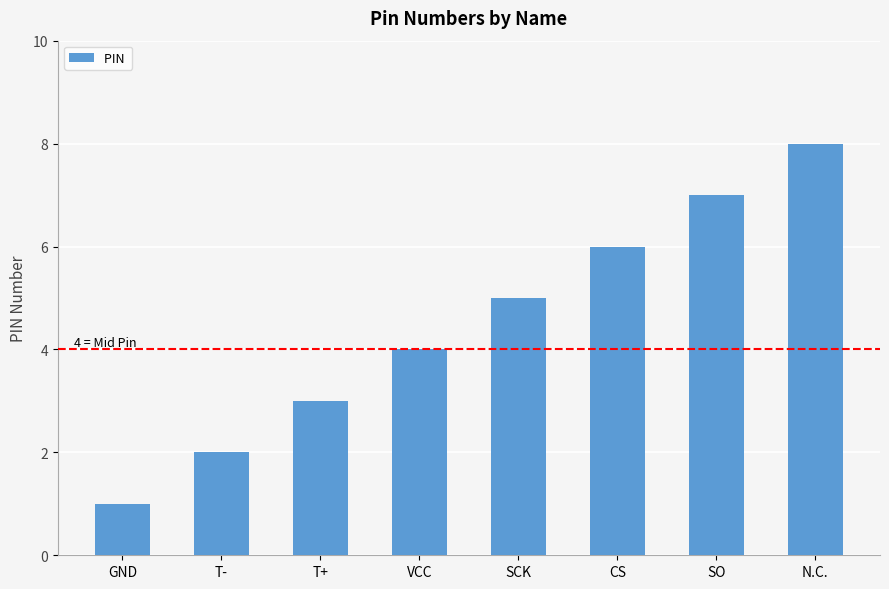

What is the maximum value shown in the chart?

8